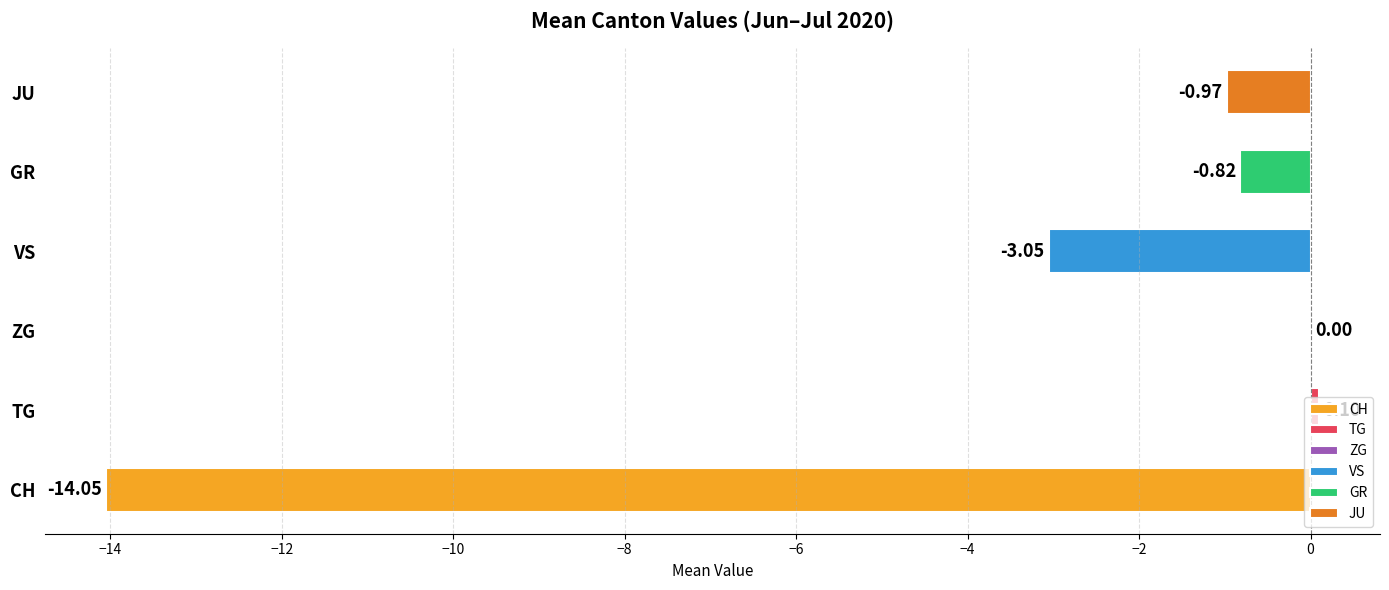

At which label is the value closest to -6?

VS